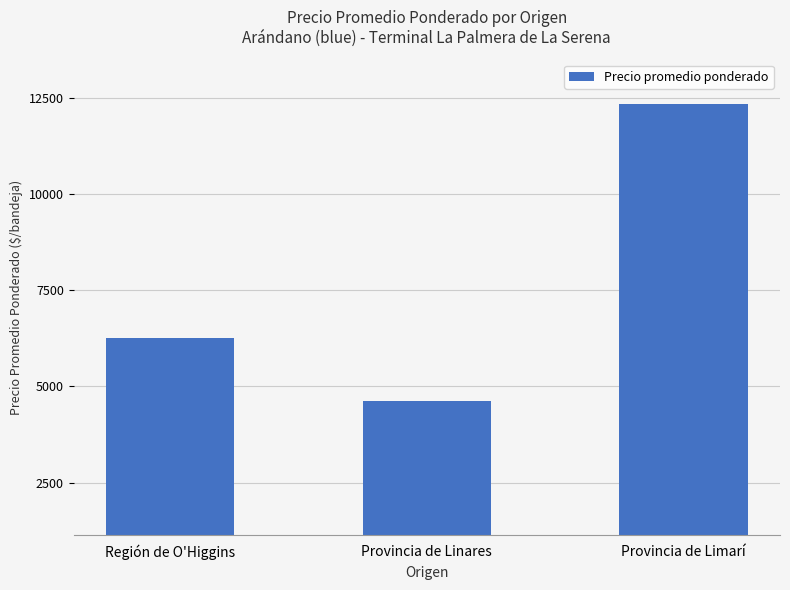

Reading left to right, extract all data points from this chart.

Región de O'Higgins=6250	Provincia de Linares=4607	Provincia de Limarí=12331